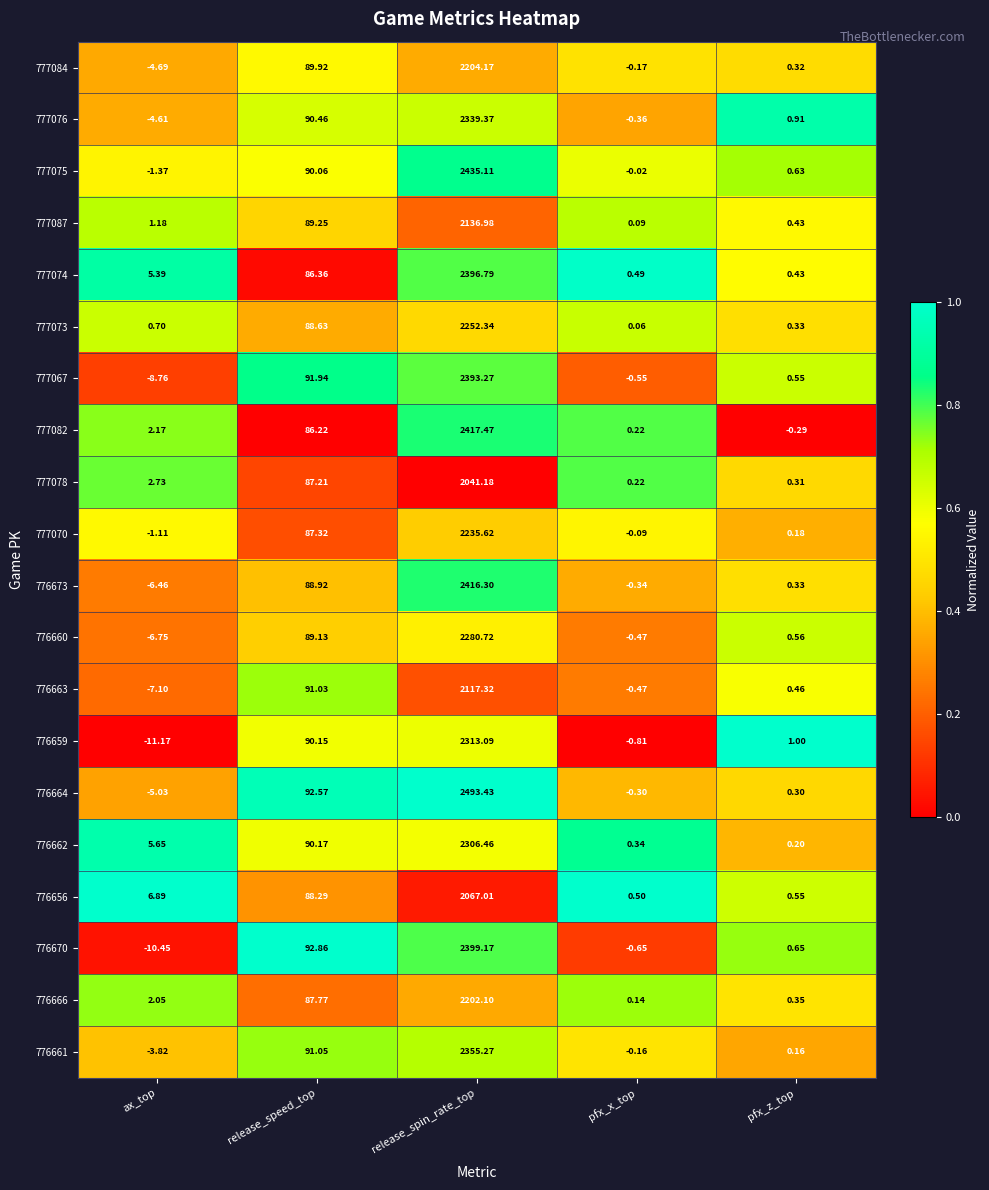

Which category has the lowest value in the 777082 series?

pfx_z_top